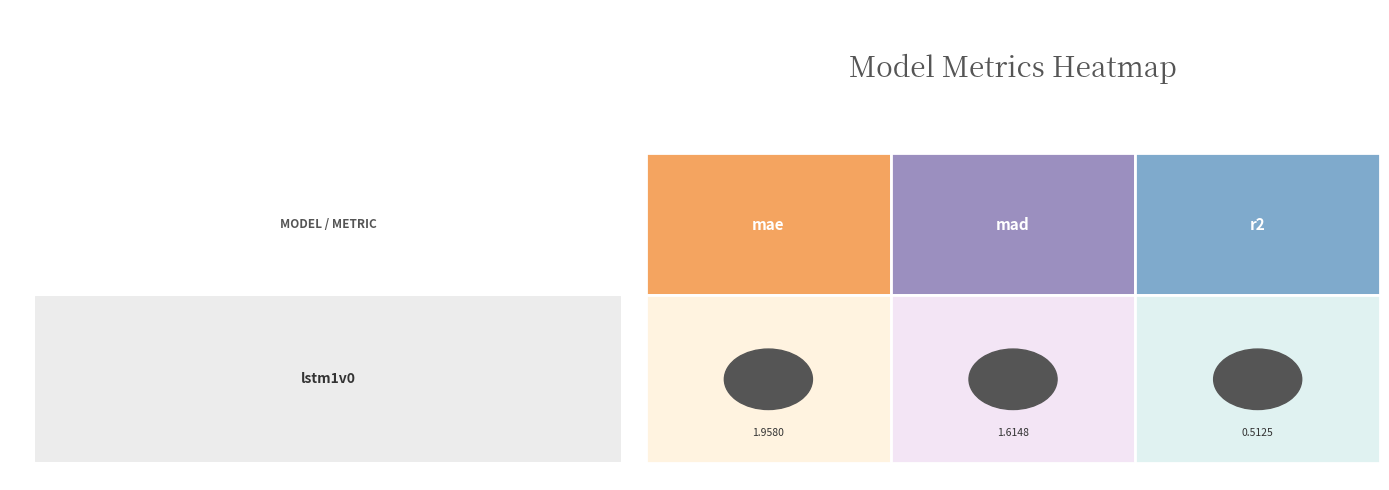

List the labels in order of value, largest first.

mae, mad, r2